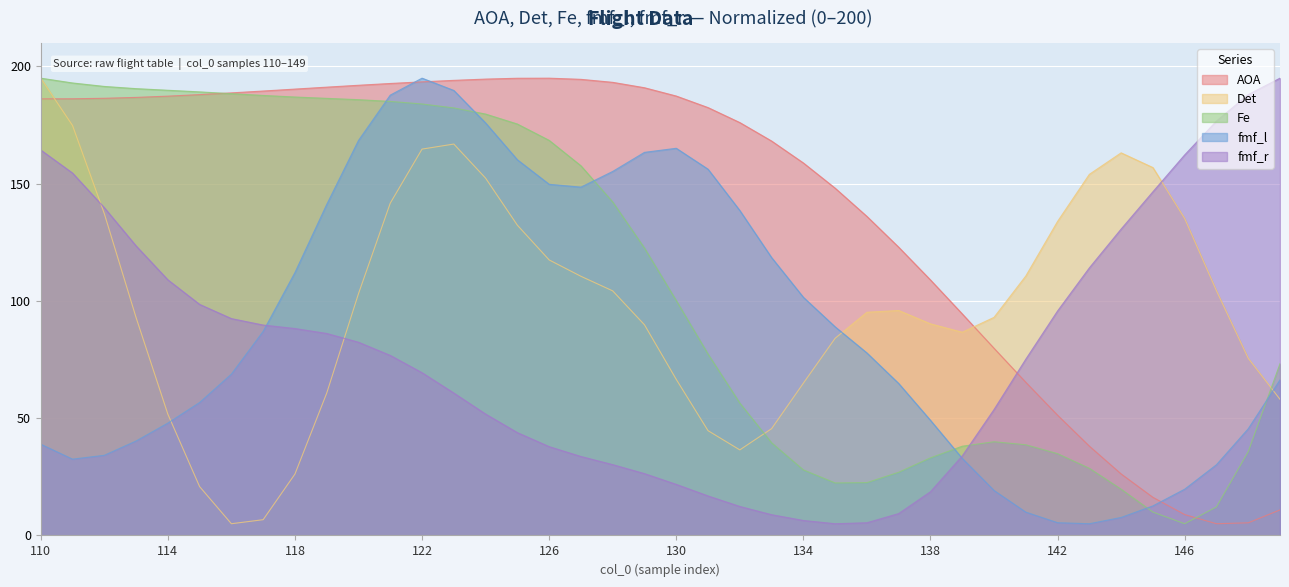

List the series in order of their peak value, highest first.

AOA, Det, Fe, fmf_l, fmf_r